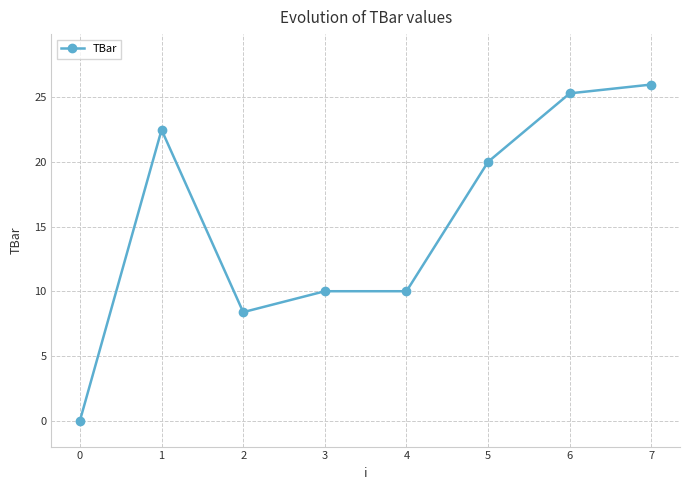

At which label does the data first exceed 20?

1